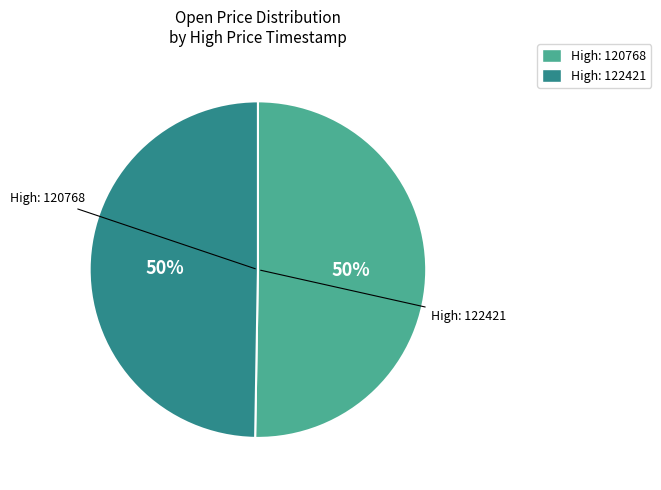

How many slices are in this pie chart?

2